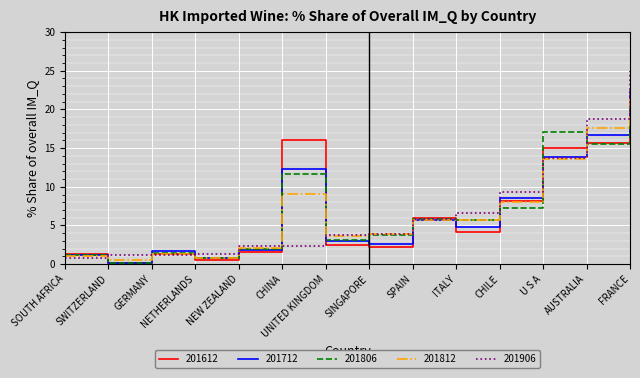

The value of 201612 at SINGAPORE is 2.2. True or false?

True